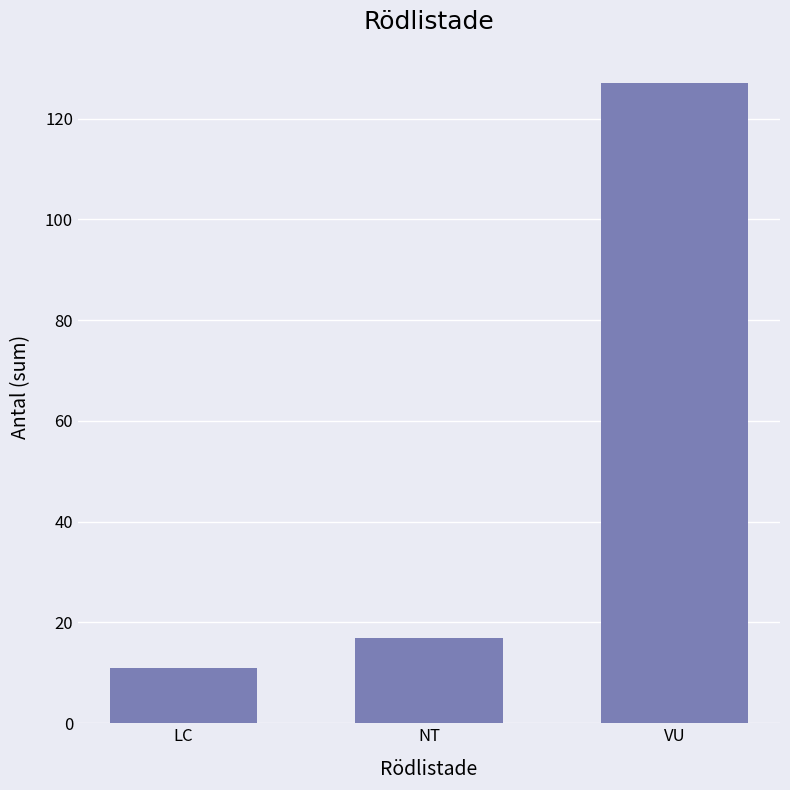

What is the maximum value shown in the chart?

127